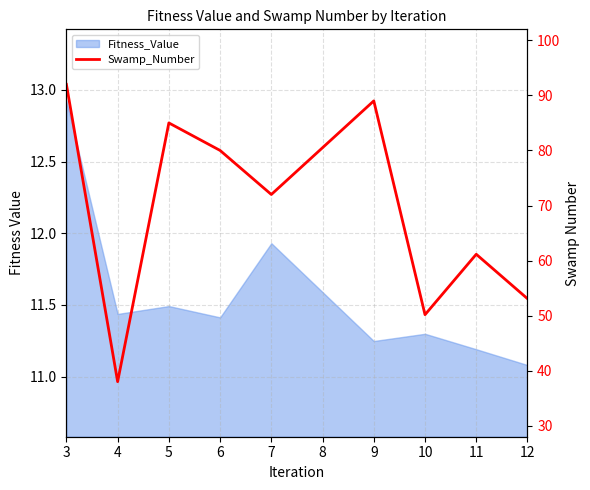

Where is the first local maximum?

5